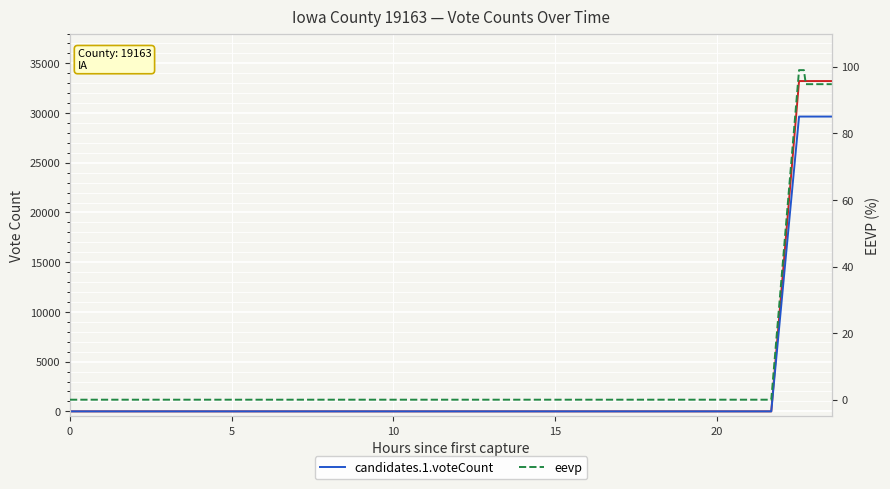

How many lines are shown in the chart?

3